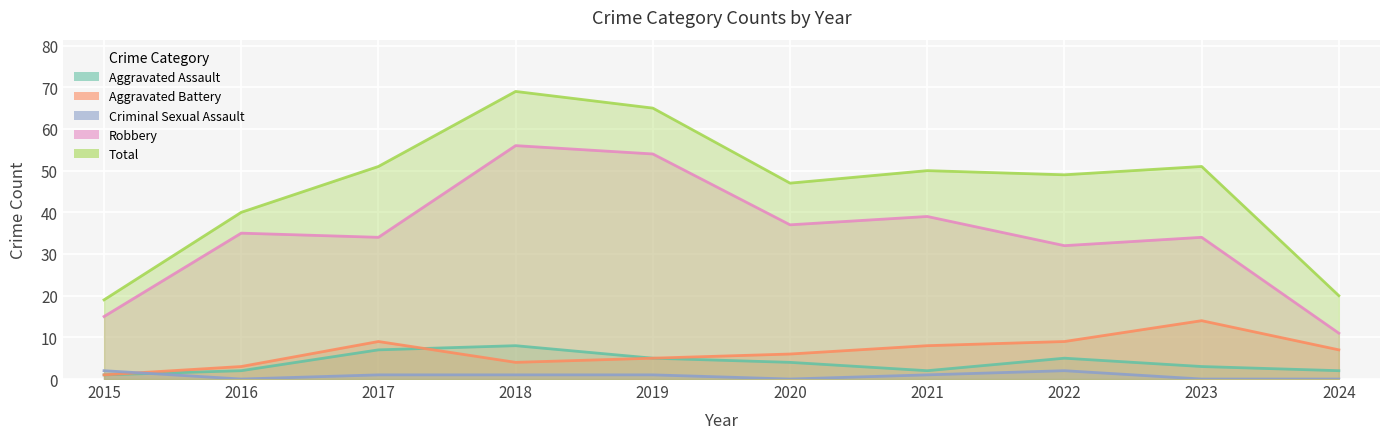

True or false: Aggravated Assault has a value of 7 at 2017.

True